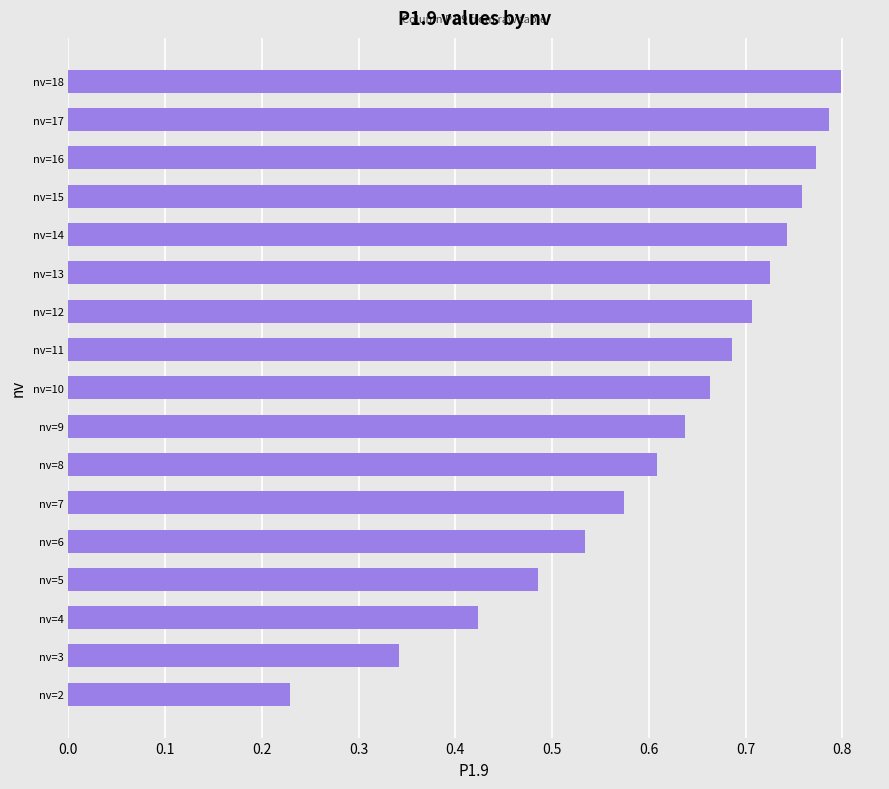

How many bars are there in total?

17